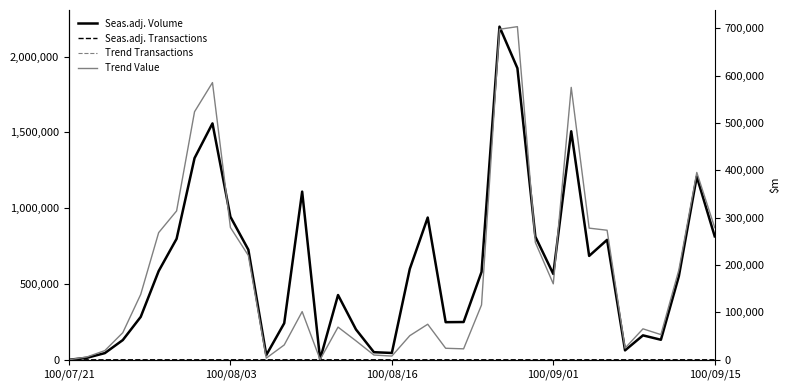

What is the difference between the highest and lowest values at 28?

1506981.8